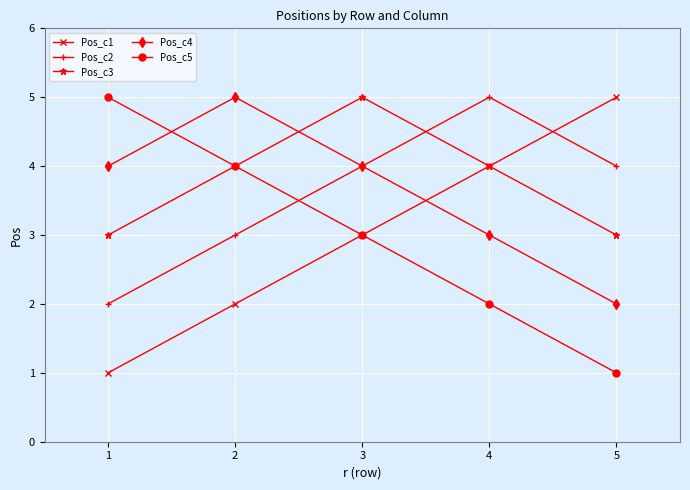

What is the difference between the second highest and minimum values in the Pos_c1 series?

3